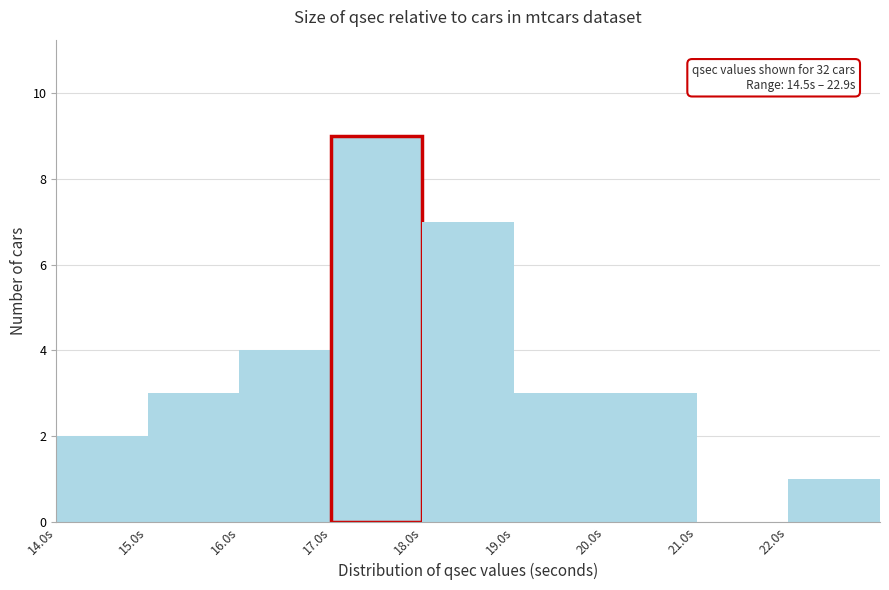

Which range on the x-axis has the tallest bar?

17 to 18